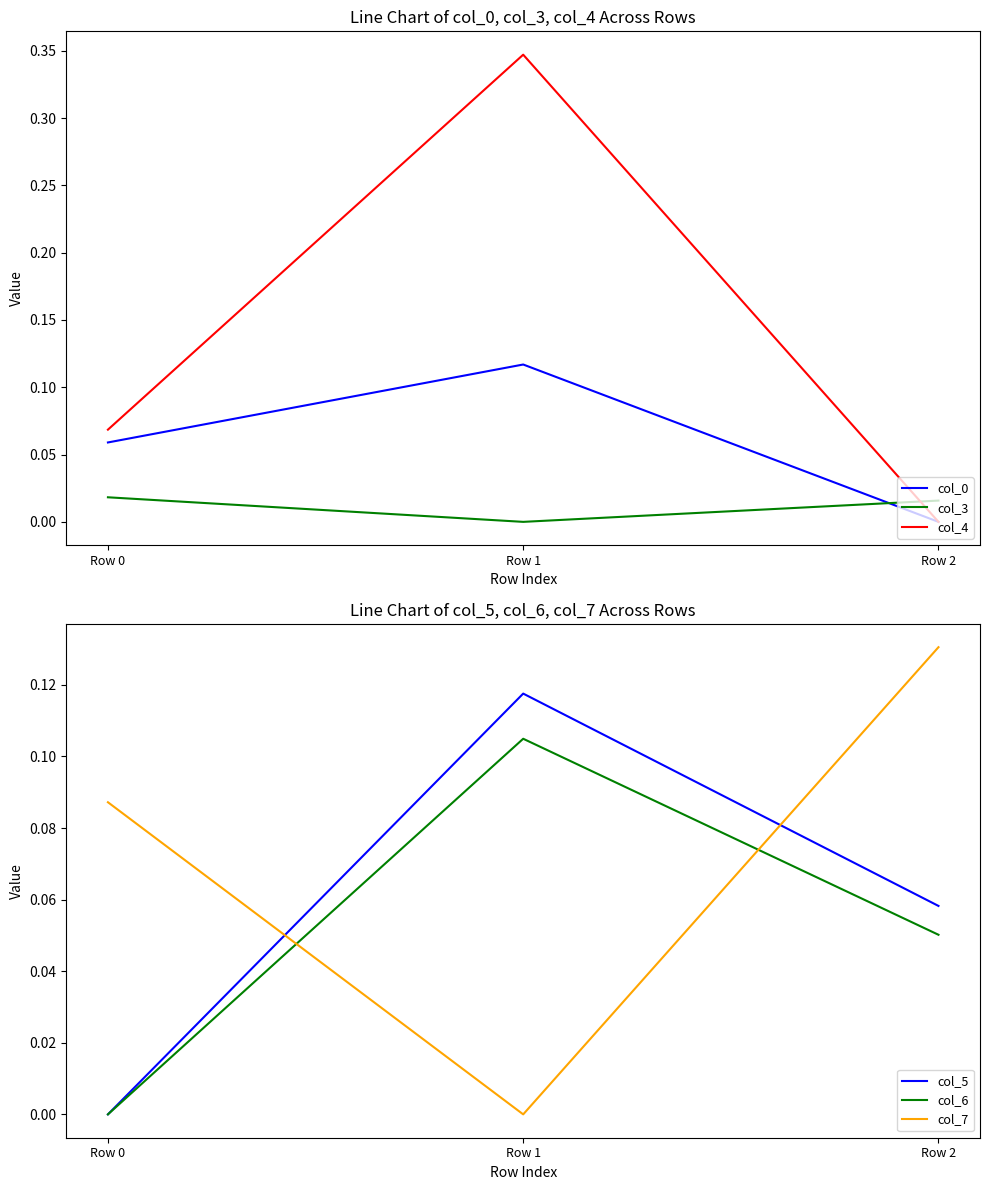

Is the value of col_0 at Row 1 greater than the value of col_7 at Row 2?

No